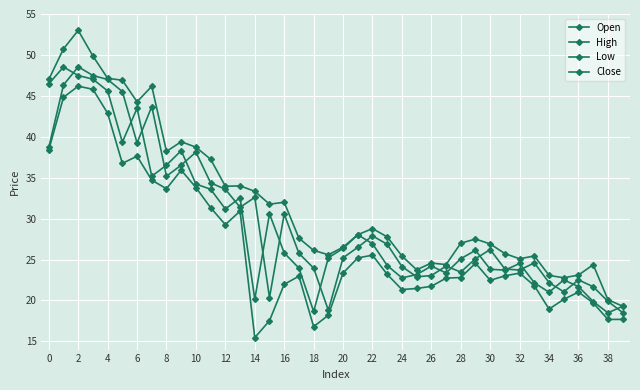

At which category does High reach its first local peak?

2